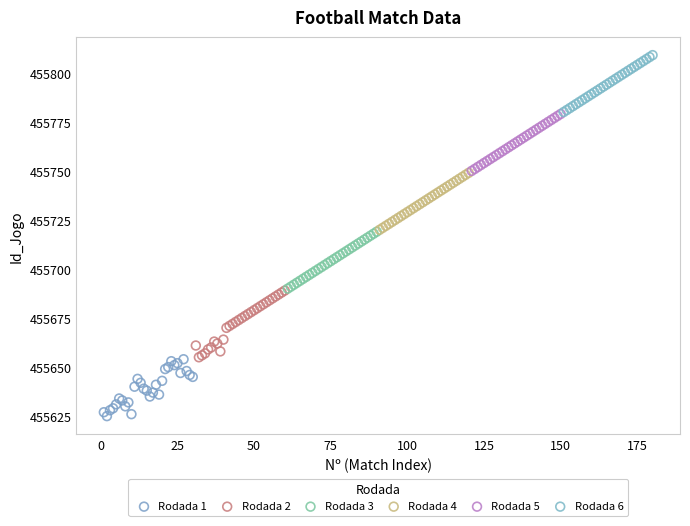

Which series contains the highest Y value?

Rodada 6